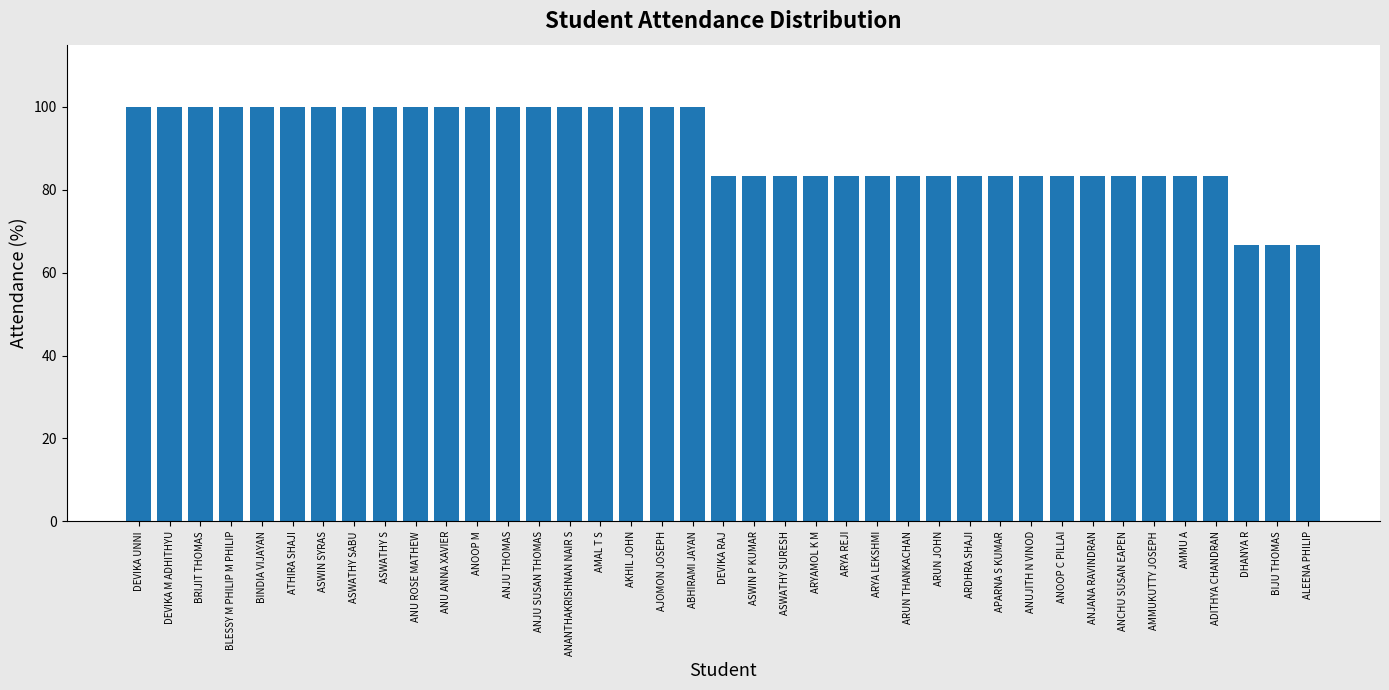

Reading left to right, extract all data points from this chart.

100.0	100.0	100.0	100.0	100.0	100.0	100.0	100.0	100.0	100.0	100.0	100.0	100.0	100.0	100.0	100.0	100.0	100.0	100.0	83.3	83.3	83.3	83.3	83.3	83.3	83.3	83.3	83.3	83.3	83.3	83.3	83.3	83.3	83.3	83.3	83.3	66.7	66.7	66.7